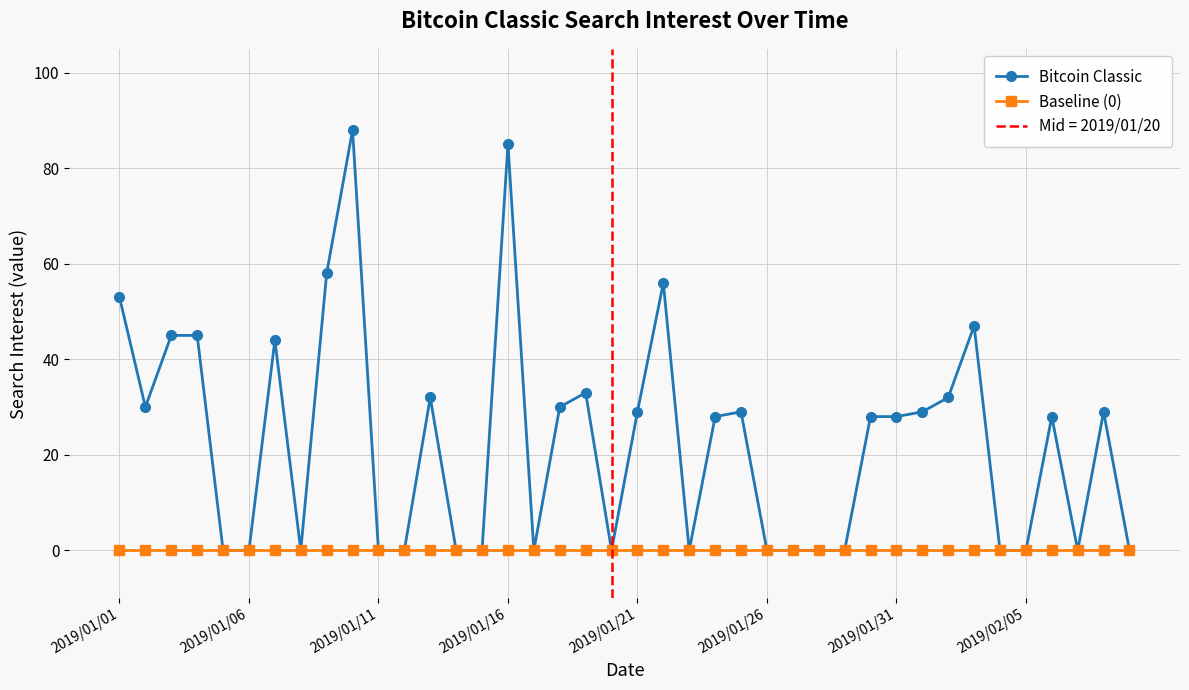

What is the highest value of the Bitcoin Classic series?

88